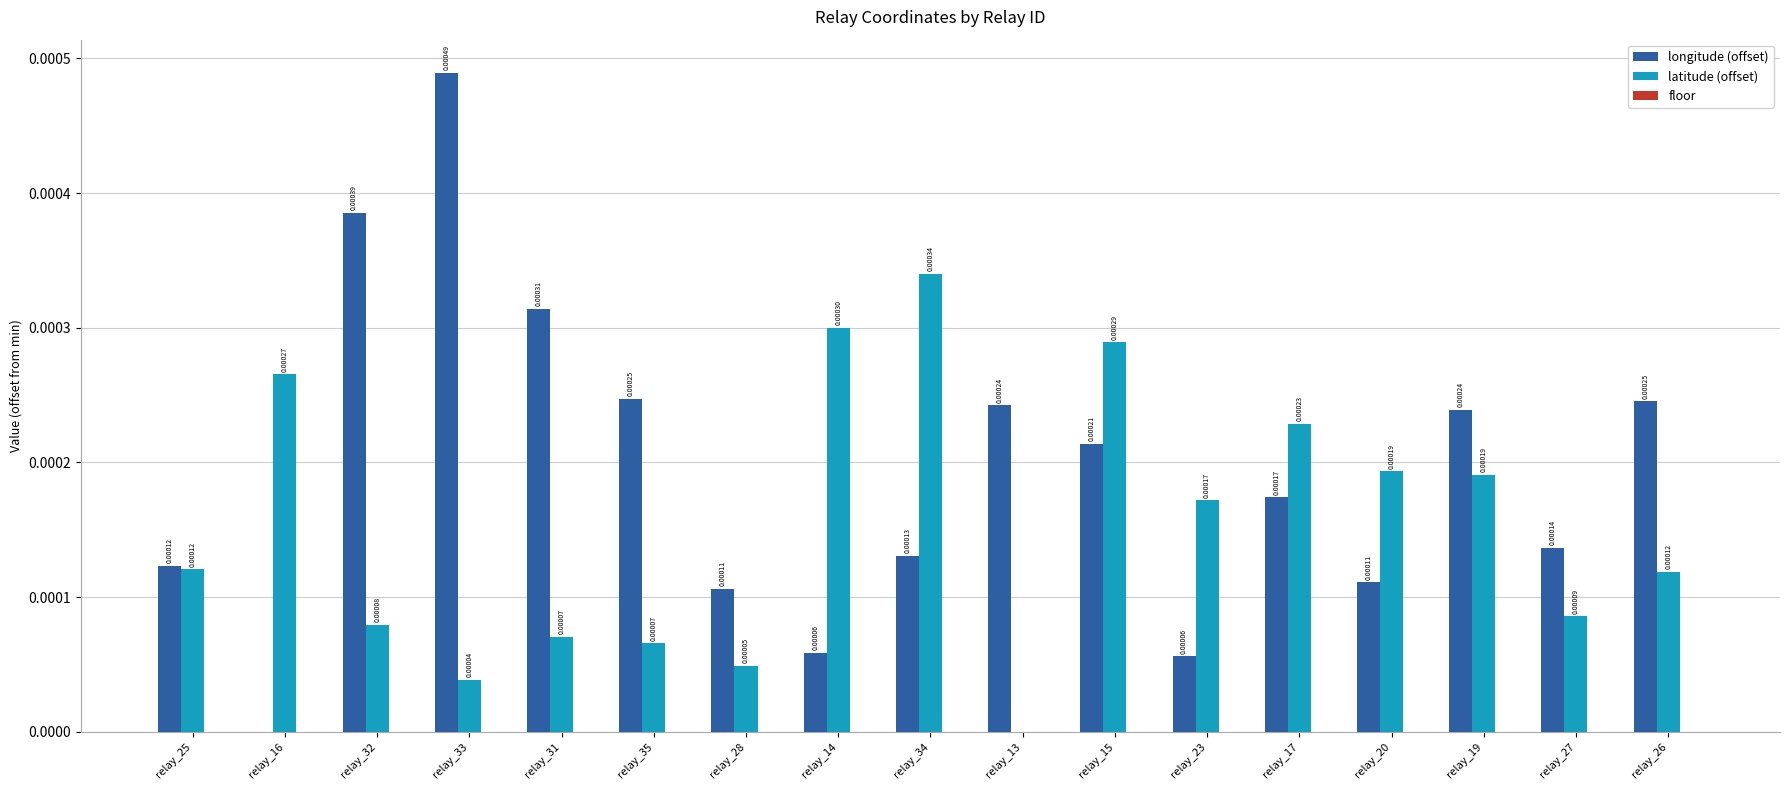

Which series changed the most between relay_23 and relay_19?

longitude (offset)